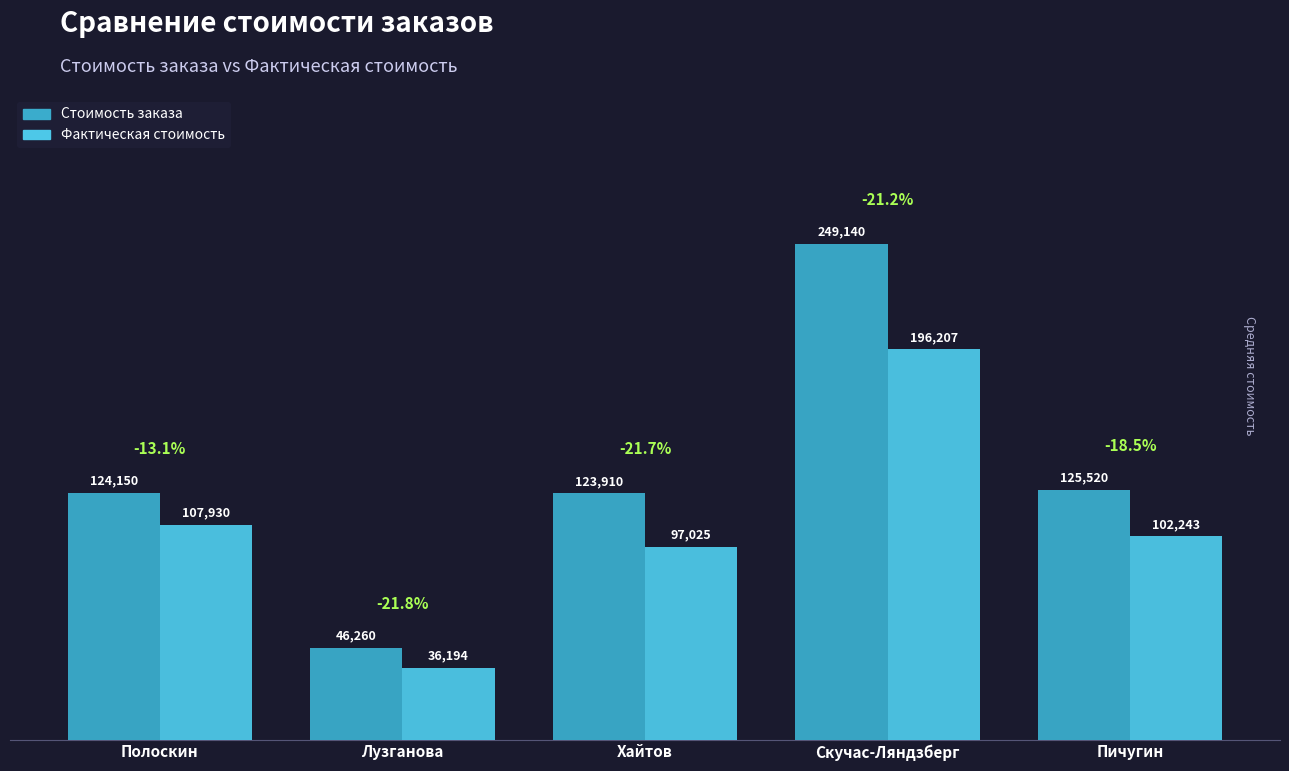

True or false: Стоимость заказа has a value of 249140.0 at Скучас-Ляндзберг.

True